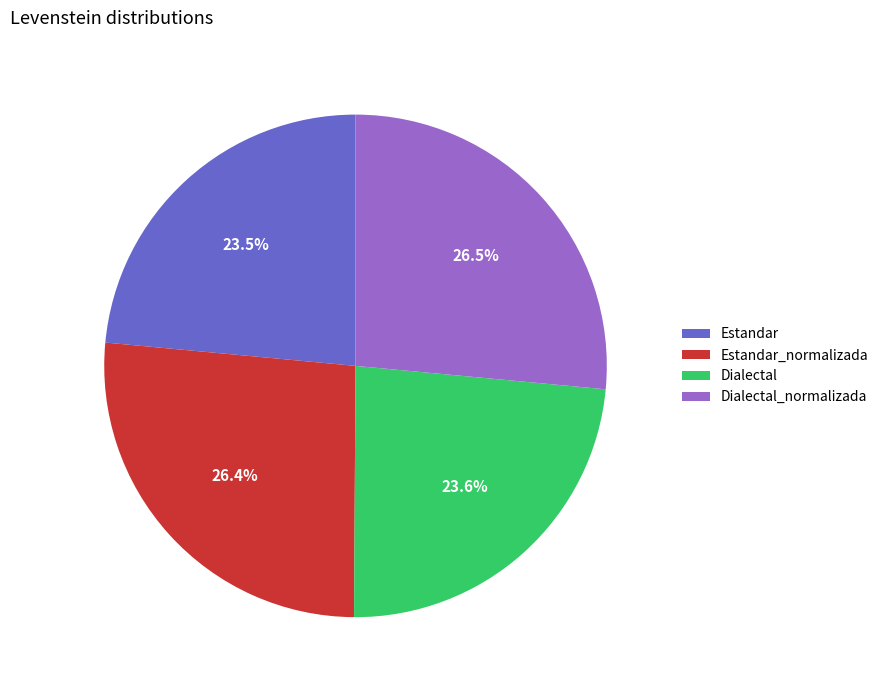

How much of the chart is everything except Estandar_normalizada?

73.6%